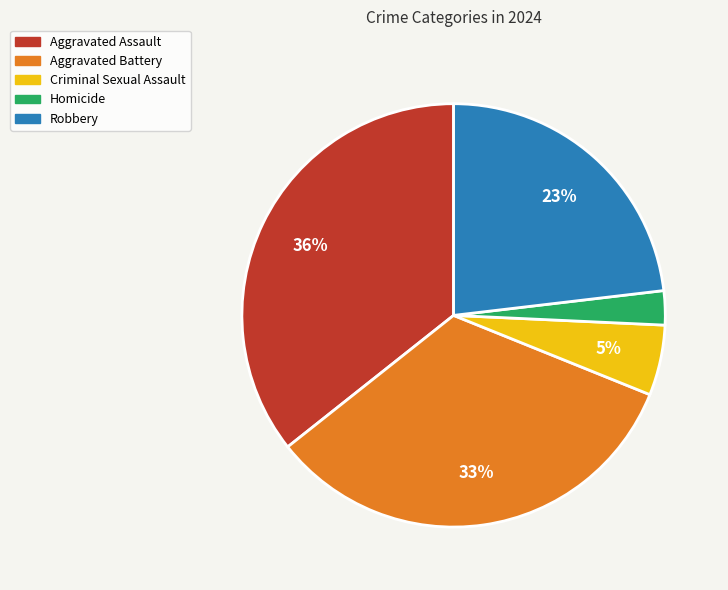

Does Homicide represent more than half of the total?

No